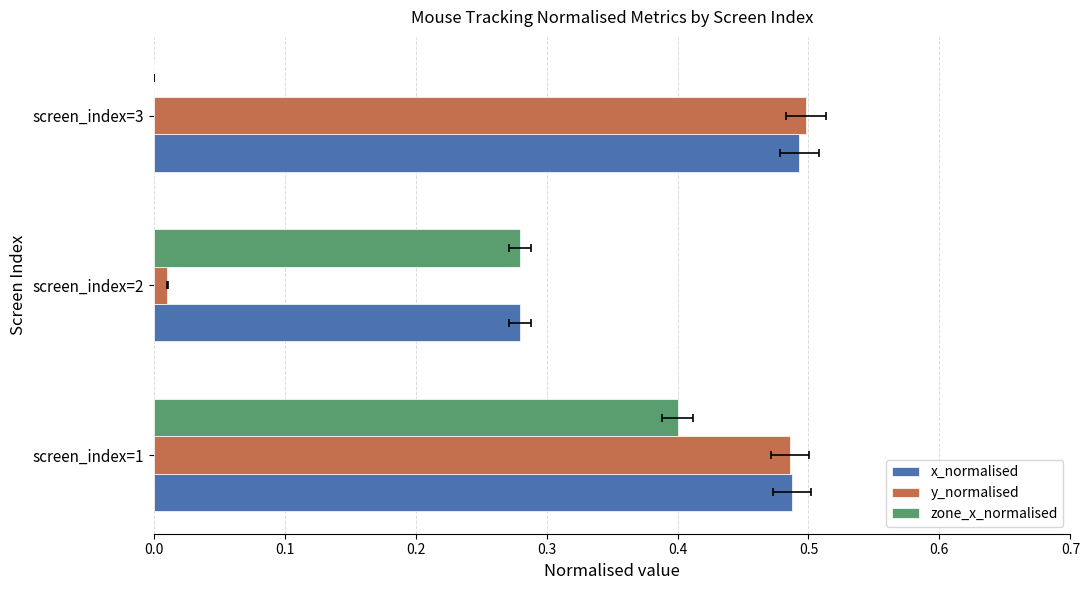

At screen_index=1, list the series in order from smallest to largest.

zone_x_normalised, y_normalised, x_normalised